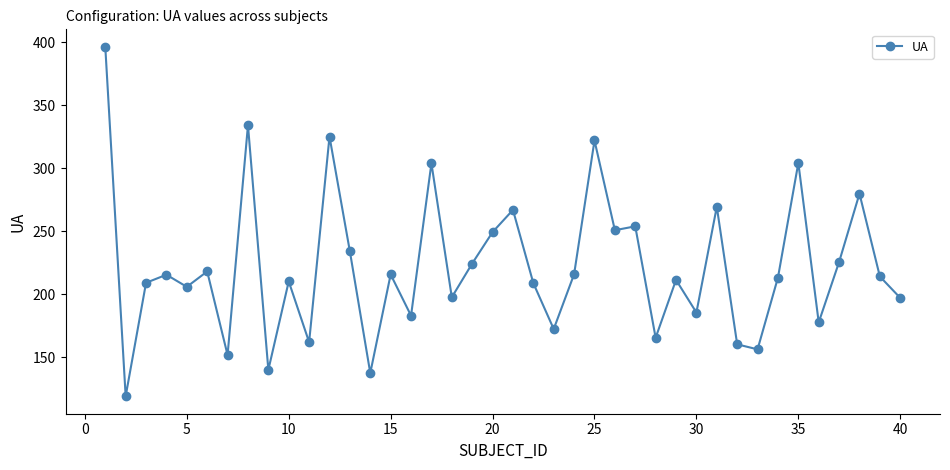

What is the greatest value displayed?

396.4